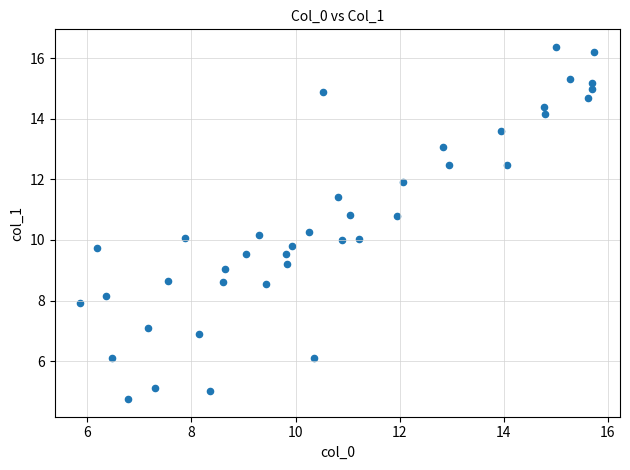

What is the range of Y values (max minus min)?

11.6